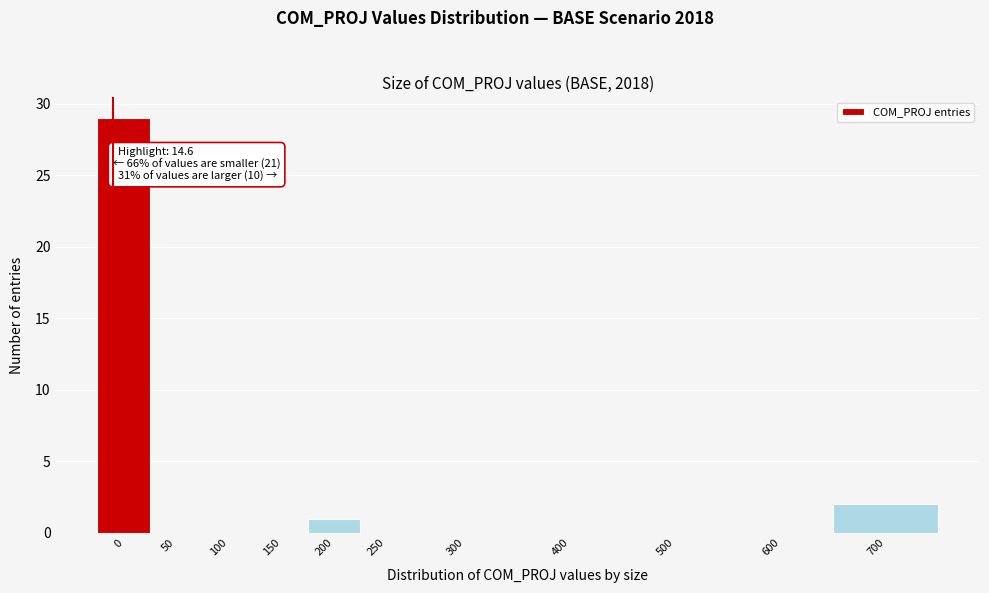

Reading left to right, extract all data points from this chart.

0=29	50=0	100=0	150=0	200=1	250=0	300=0	400=0	500=0	600=0	700=2